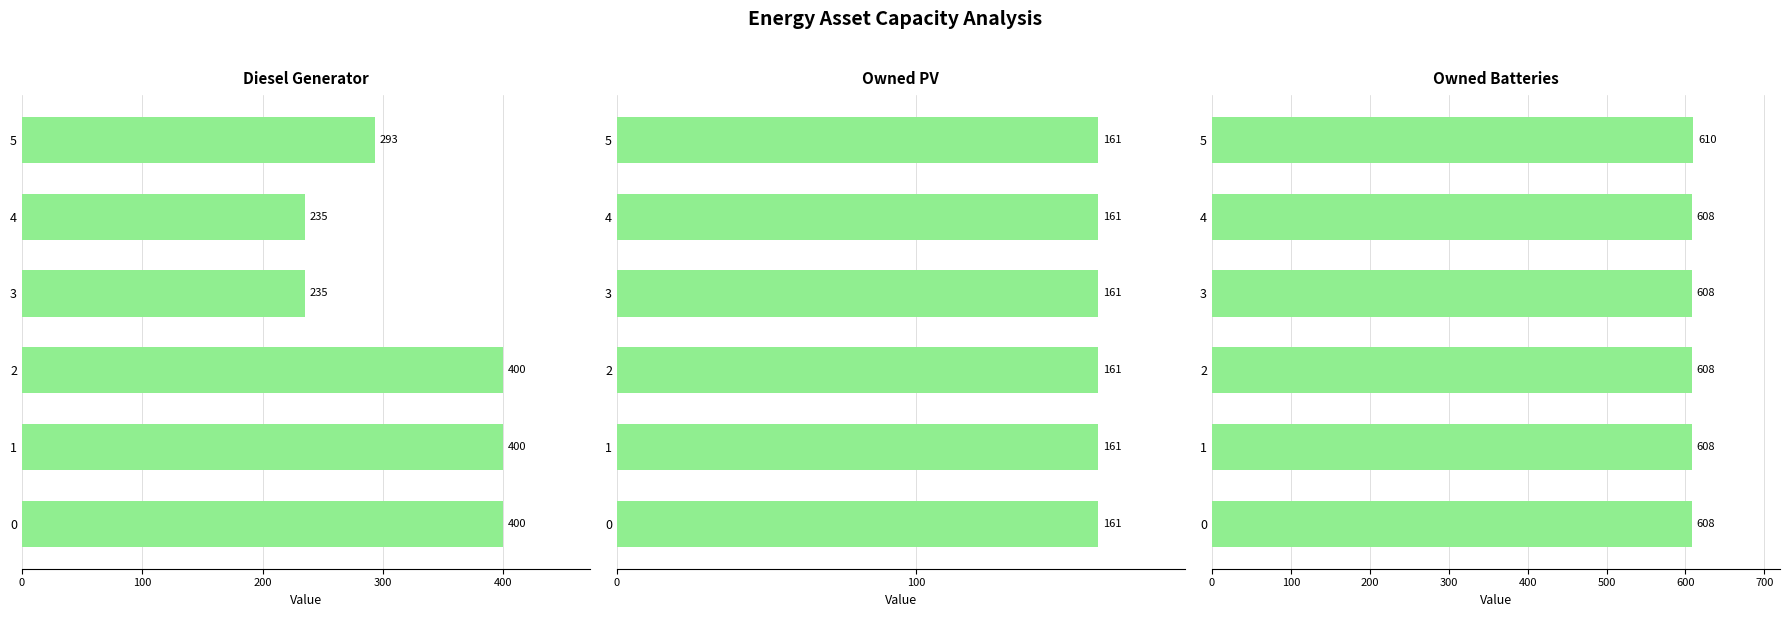

List the series in order of their peak value, highest first.

Owned Batteries, Diesel Generator, Owned PV